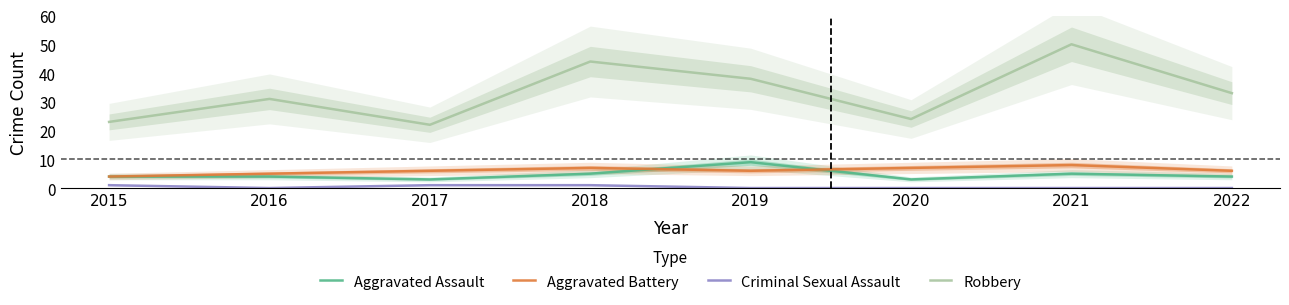

List the series in order of their peak value, highest first.

Robbery, Aggravated Assault, Aggravated Battery, Criminal Sexual Assault